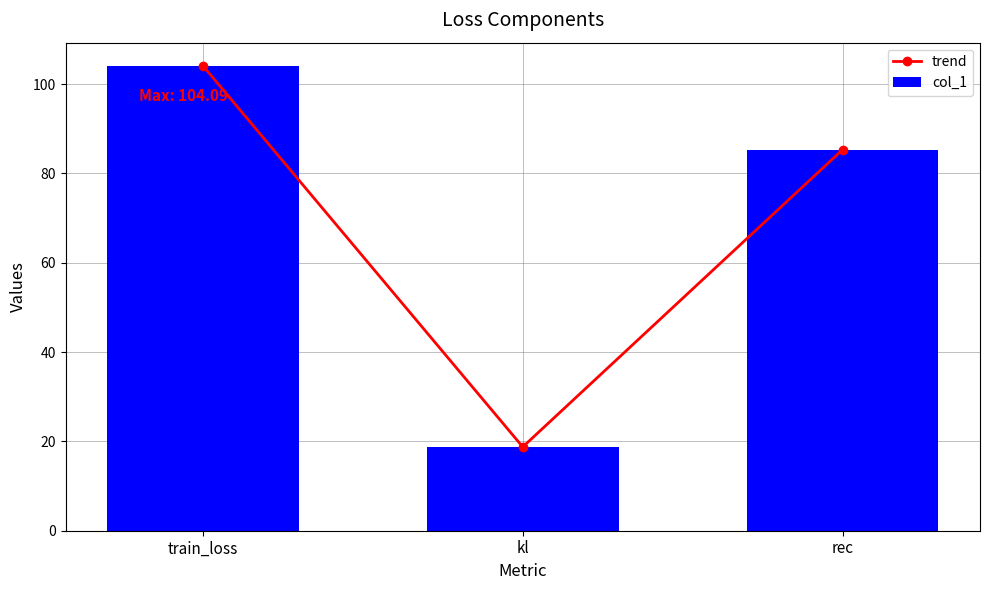

Is it true that trend equals 32.1 at kl?

False